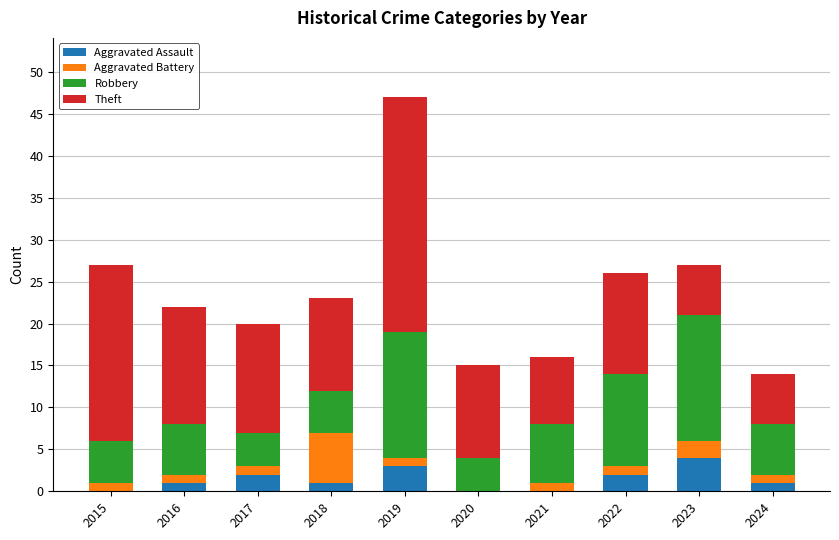

At which category is the sum across all series the highest?

2019